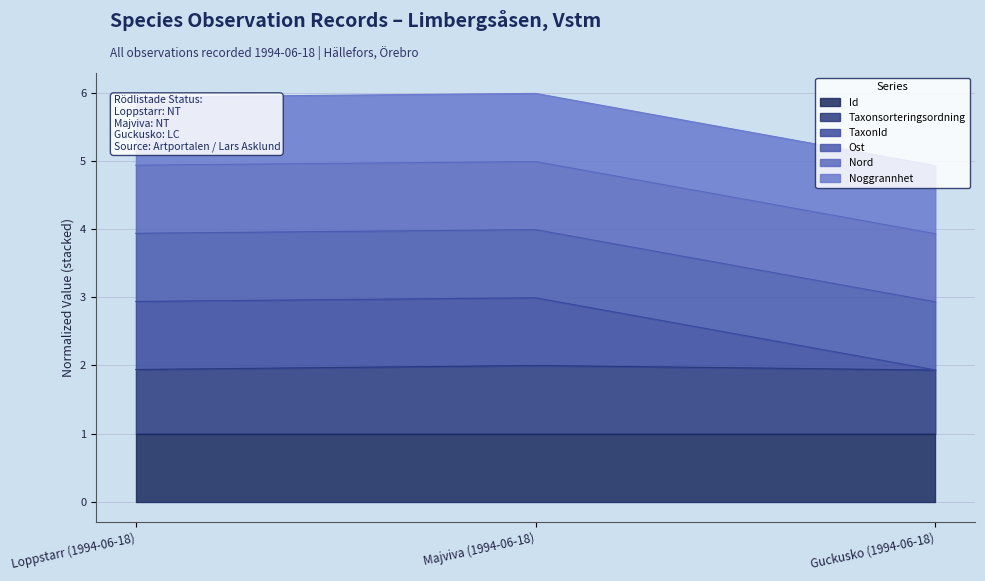

The Taxonsorteringsordning series shows 2.0 at Majviva (1994-06-18). True or false?

True